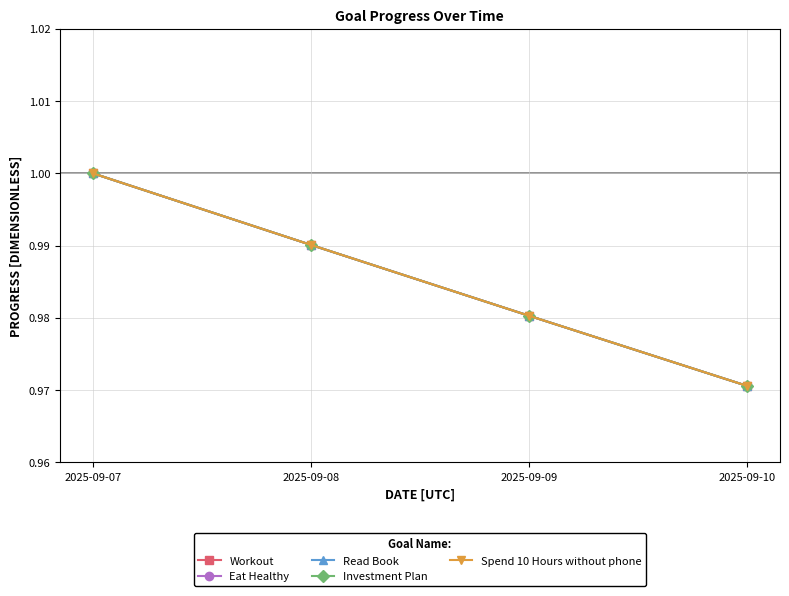

What is the value of the Read Book point at the 2nd from the left?

1.0